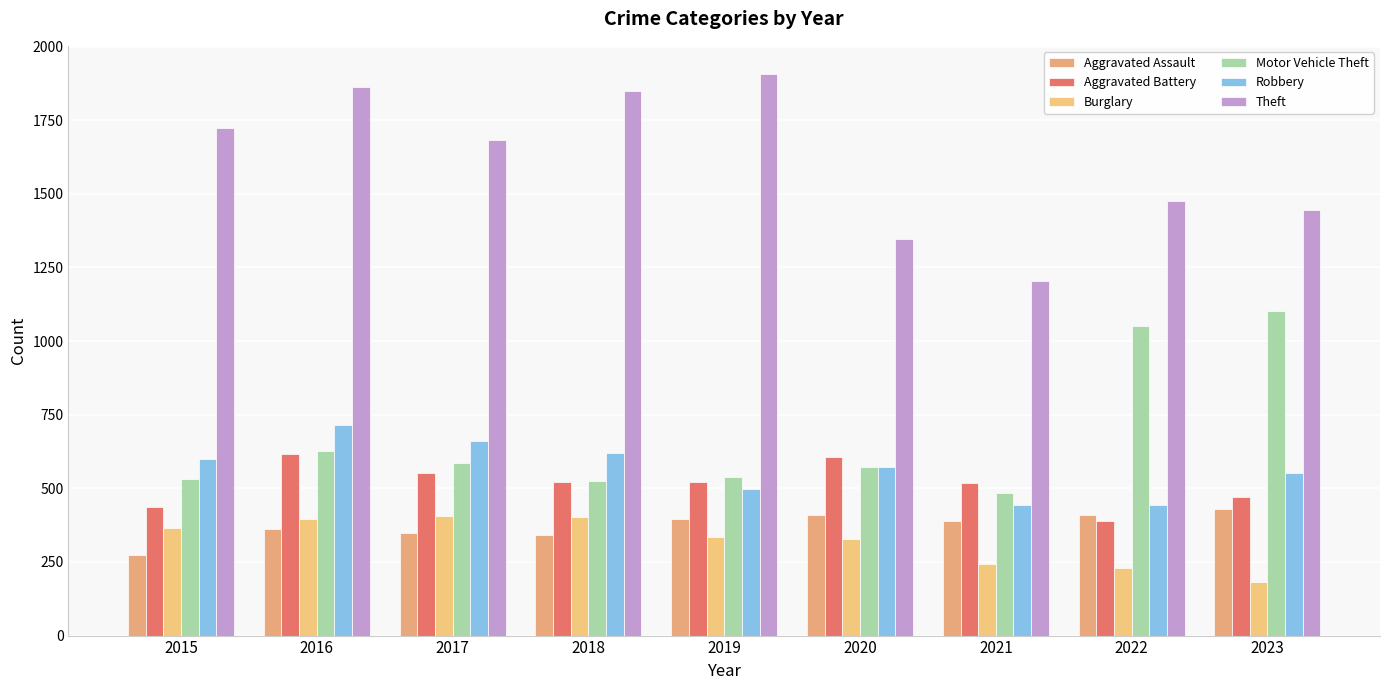

At 2023, list the series in order from largest to smallest.

Theft, Motor Vehicle Theft, Robbery, Aggravated Battery, Aggravated Assault, Burglary